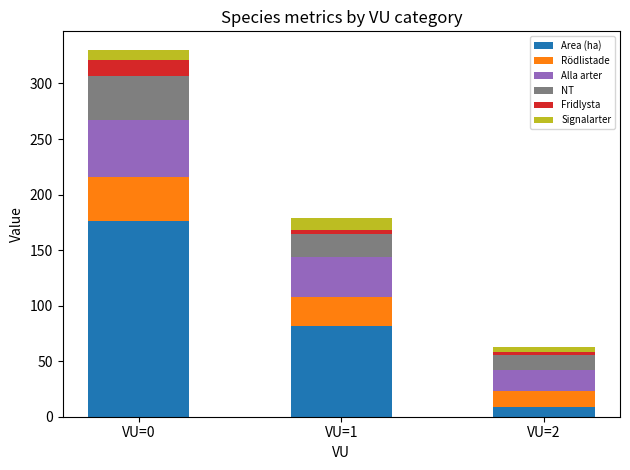

Reading right to left, what are the values for Area (ha)?

8.5	81.5	176.4